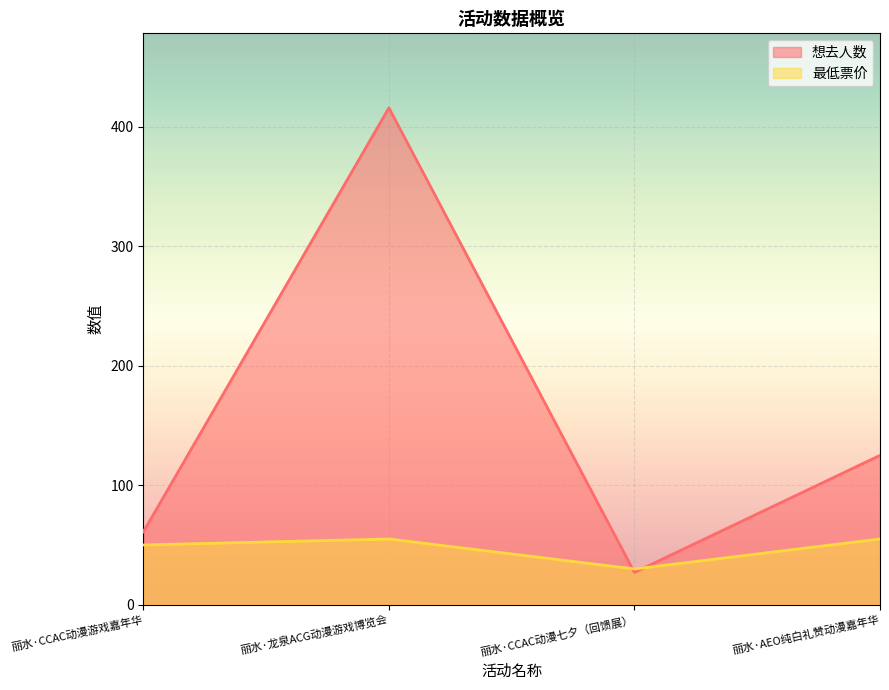

How many lines are shown in the chart?

2